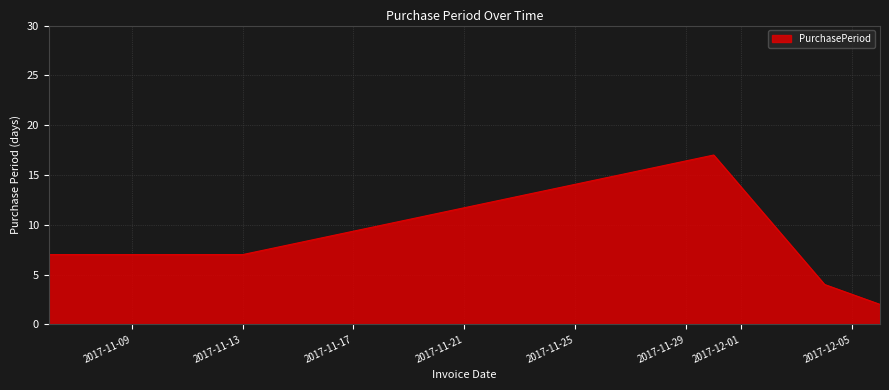

What is the greatest value displayed?

17